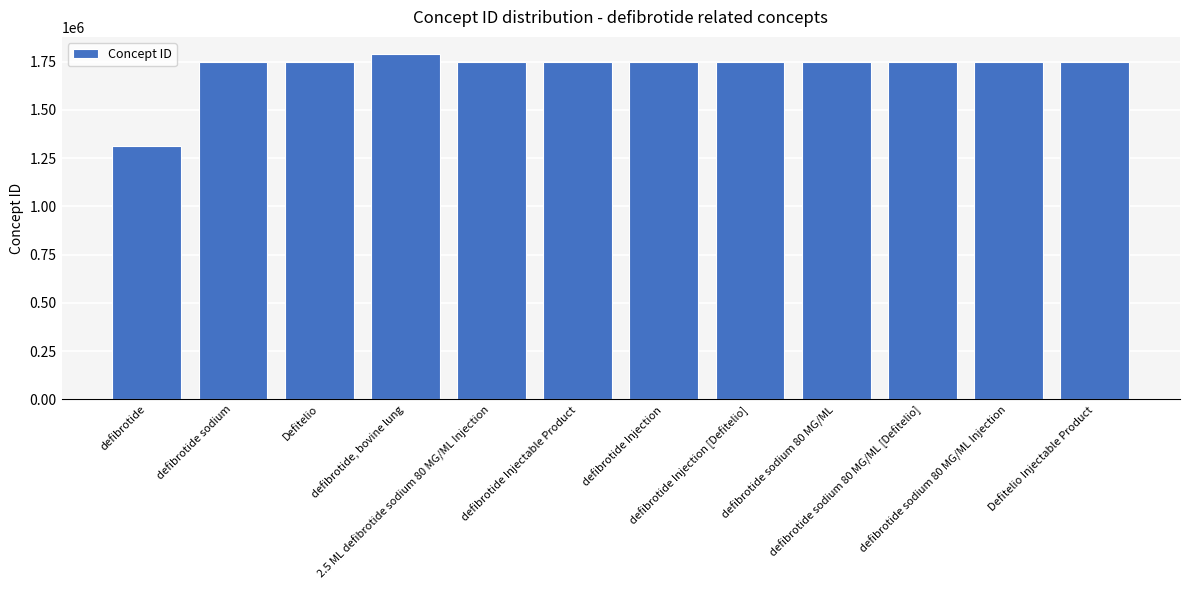

What is the ratio of the value at defibrotide, bovine lung to the value at defibrotide?

1.4